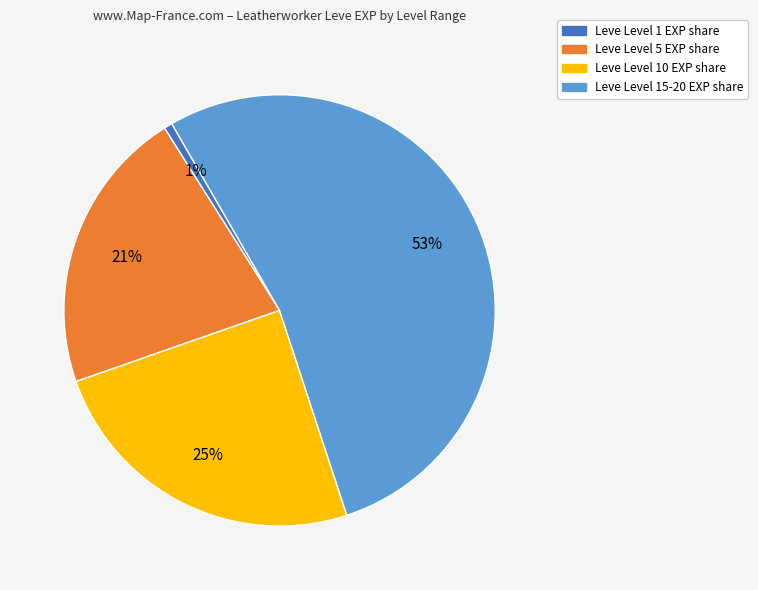

Which has a higher value, Leve Level 1 EXP share or Leve Level 15-20 EXP share?

Leve Level 15-20 EXP share